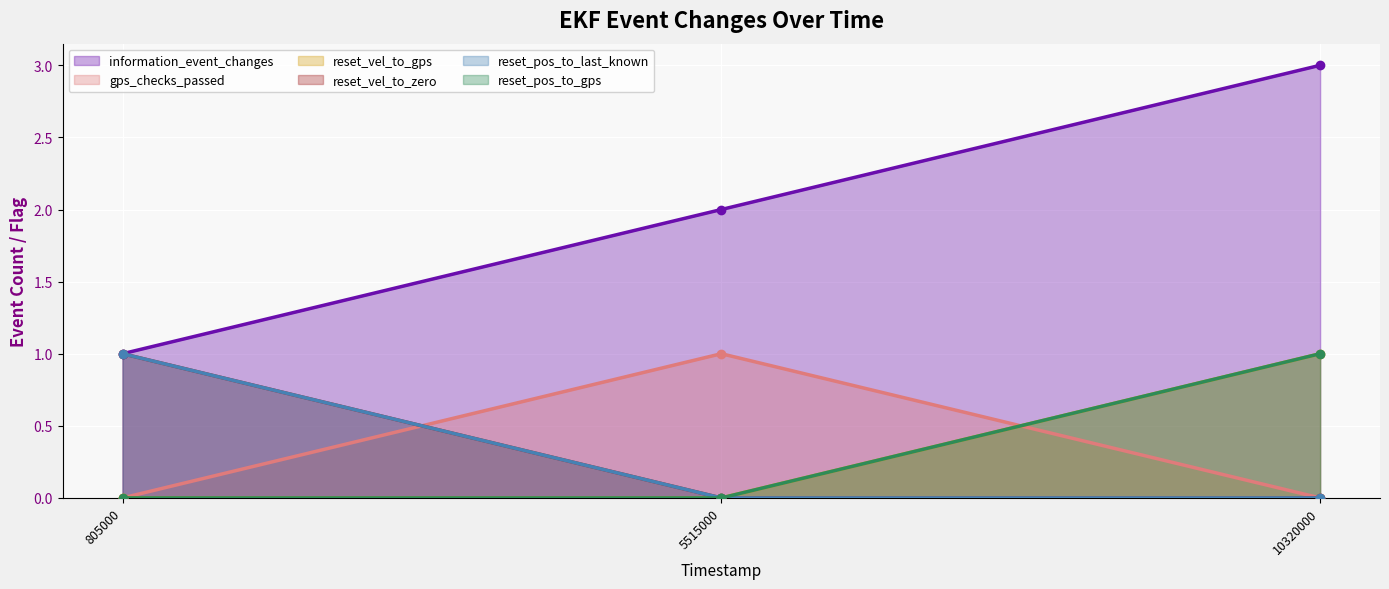

How many lines are shown in the chart?

6